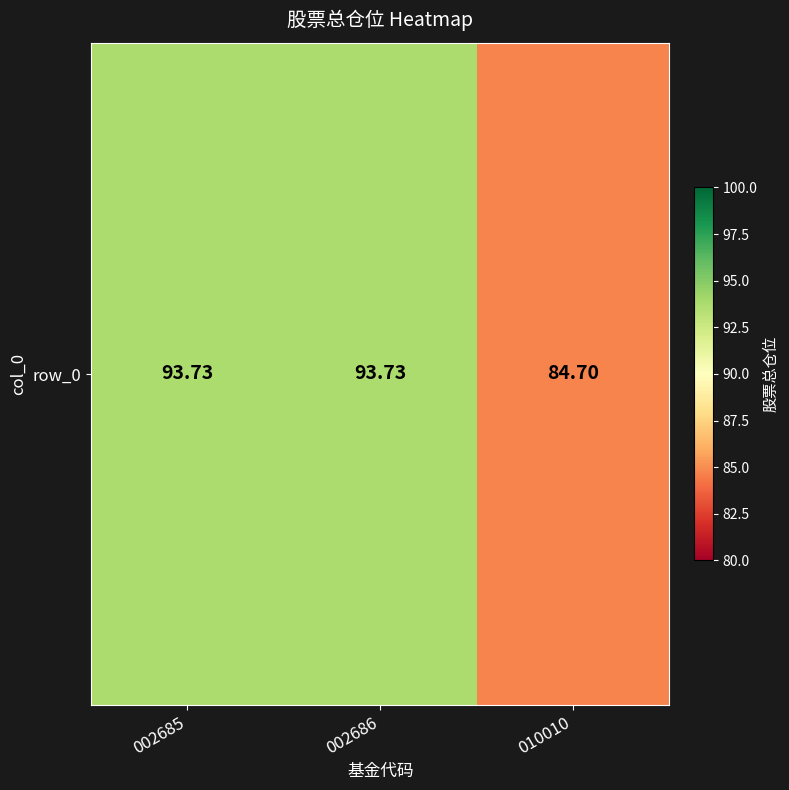

Rank the categories by value from lowest to highest.

010010, 002685, 002686